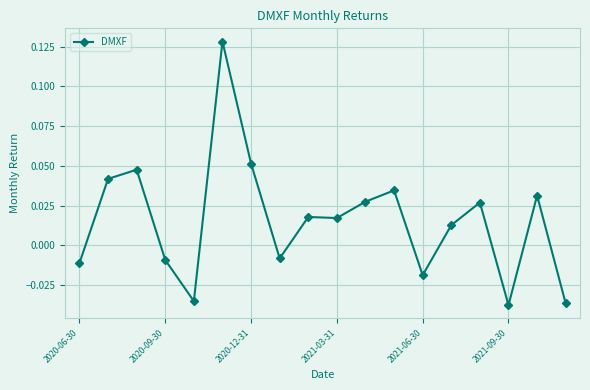

How many distinct data groups are displayed?

1